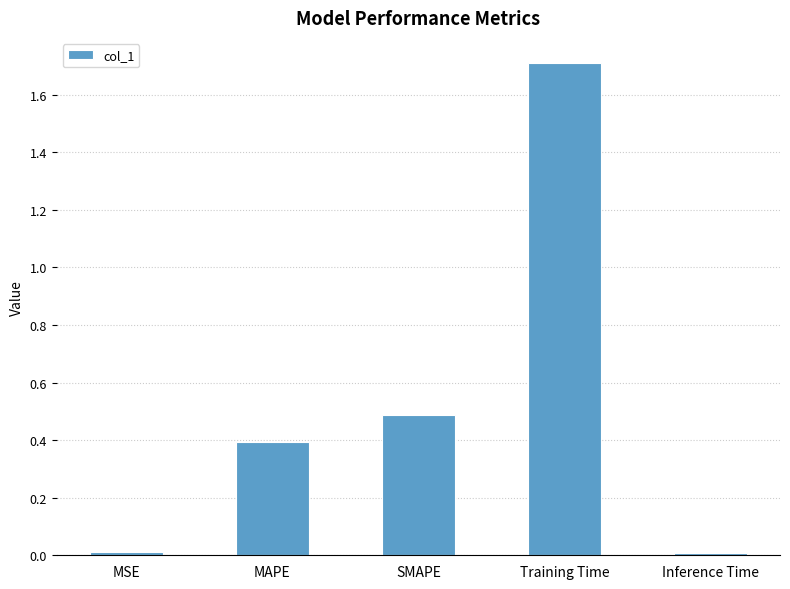

What is the sum of all values?

2.6